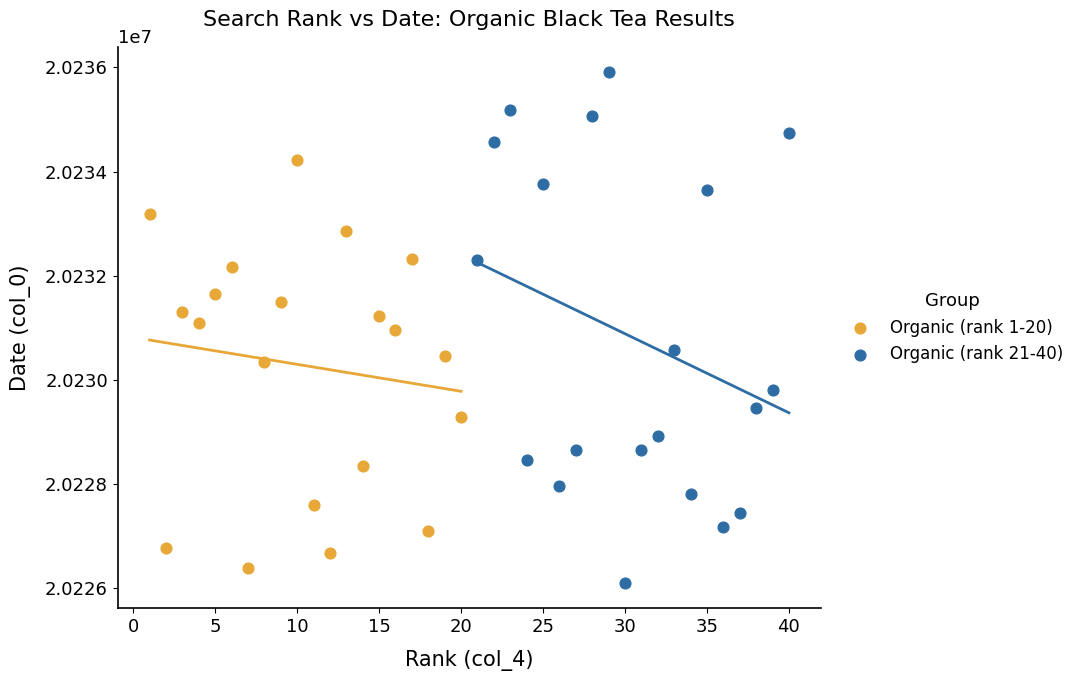

Which series contains the lowest Y value?

Organic (rank 21-40)